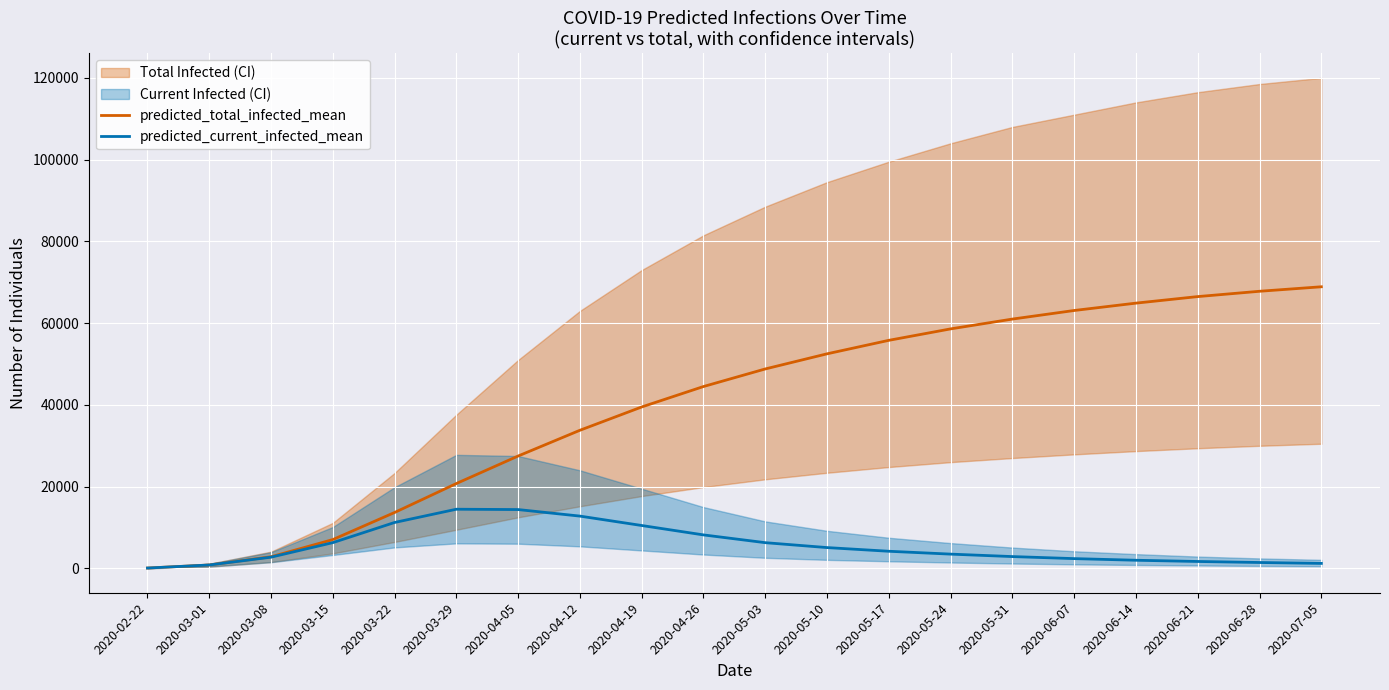

True or false: predicted_total_infected_mean has more than 1 points higher than both neighbors.

False